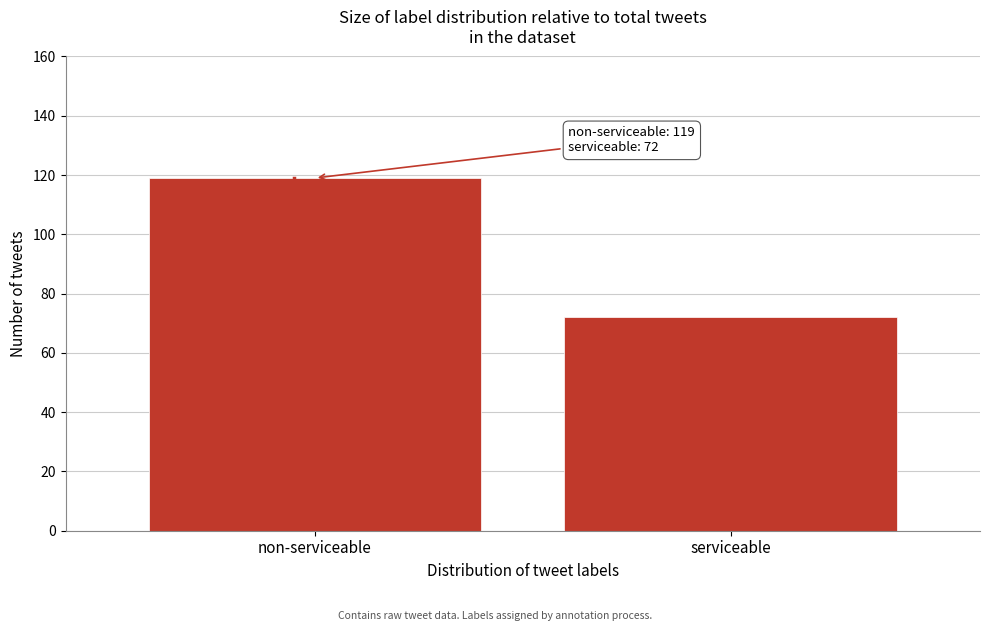

Reading left to right, extract all data points from this chart.

119	72